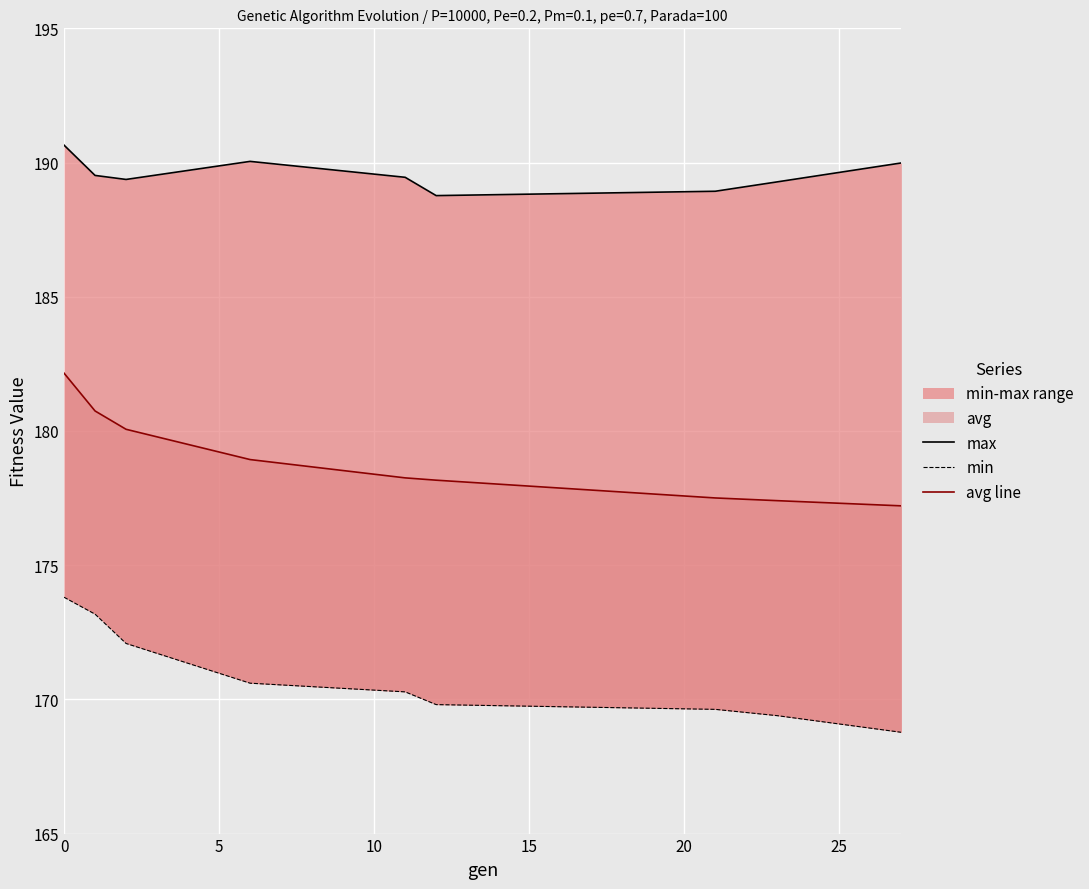

How many categories are shown in the chart?

9